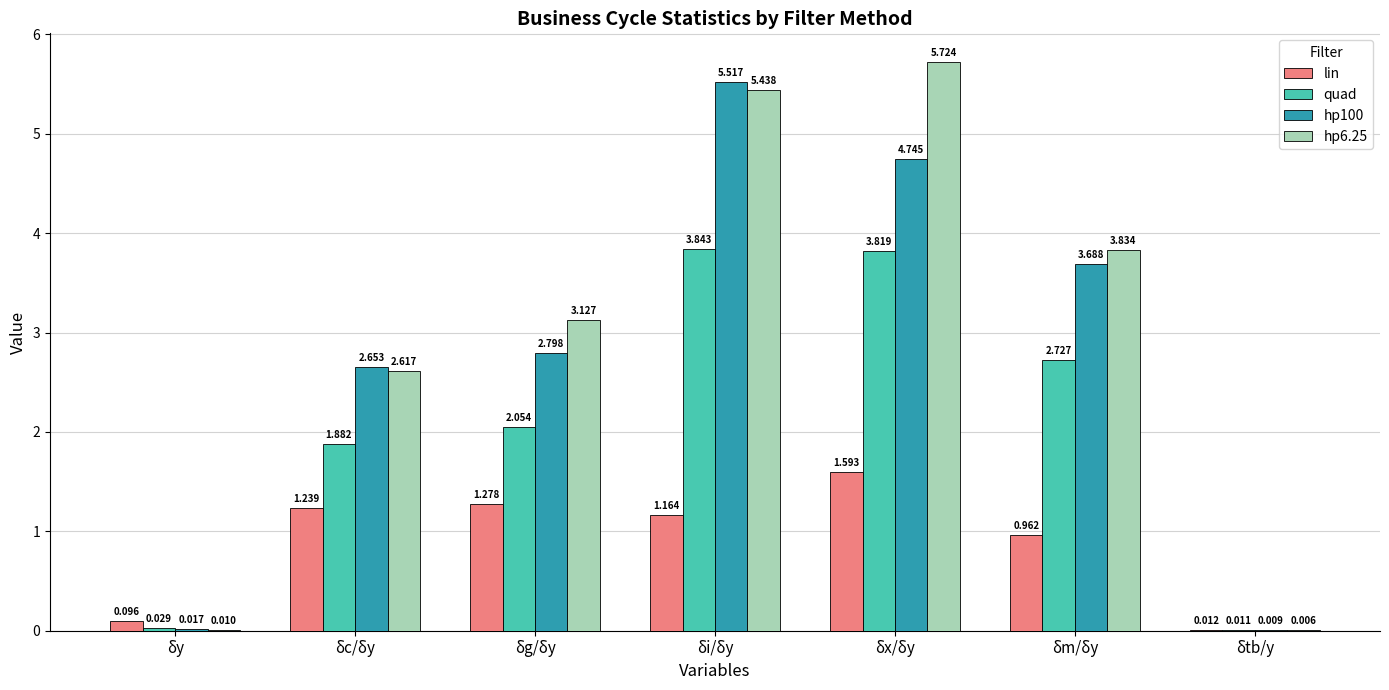

At which category does the chart reach its peak across all series?

δx/δy